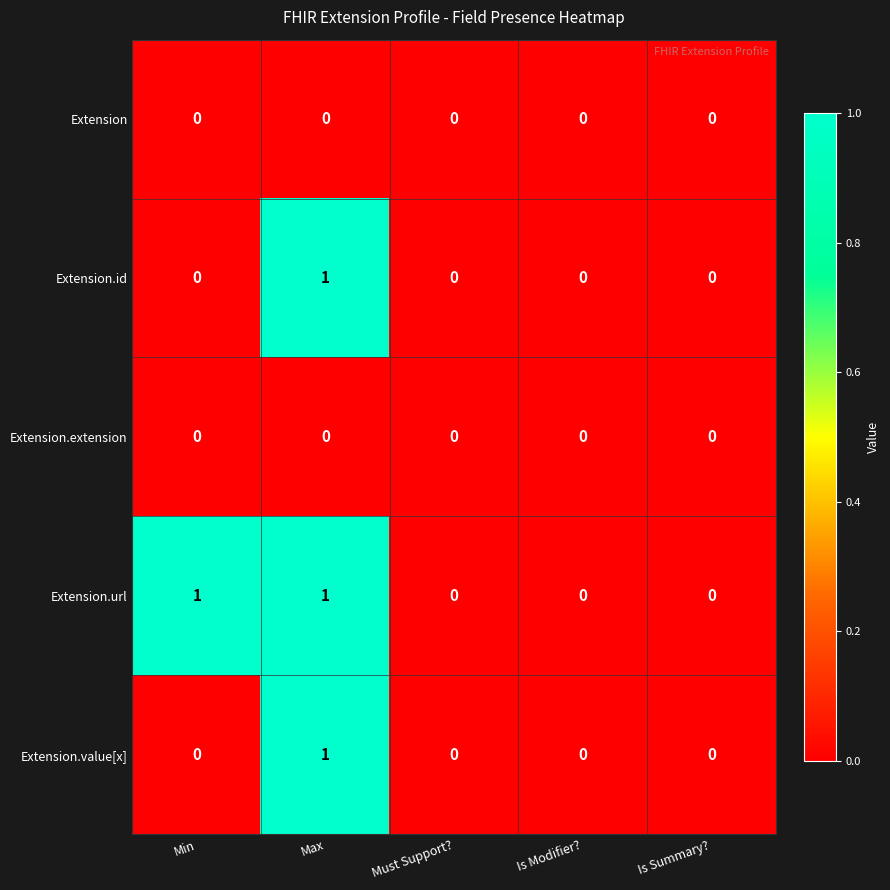

Which series changed the most between Min and Must Support??

Extension.url